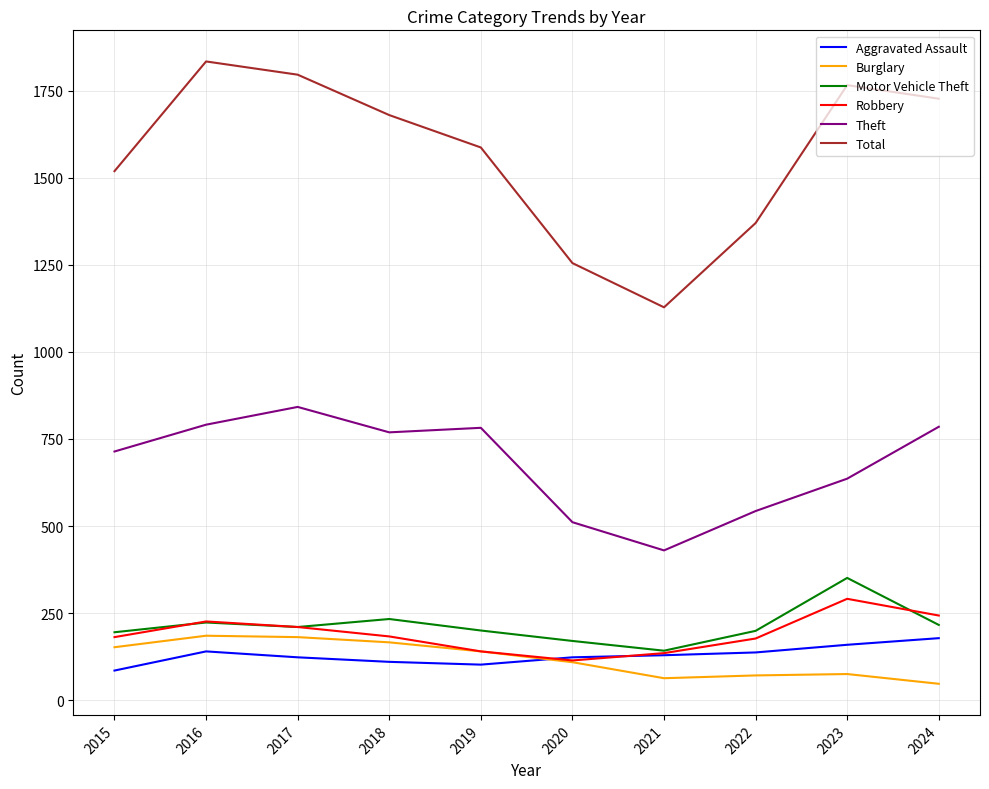

What is the average value of the Aggravated Assault series?

129